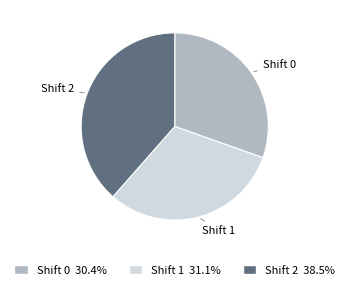

Which category has the biggest portion of the pie?

Shift 2